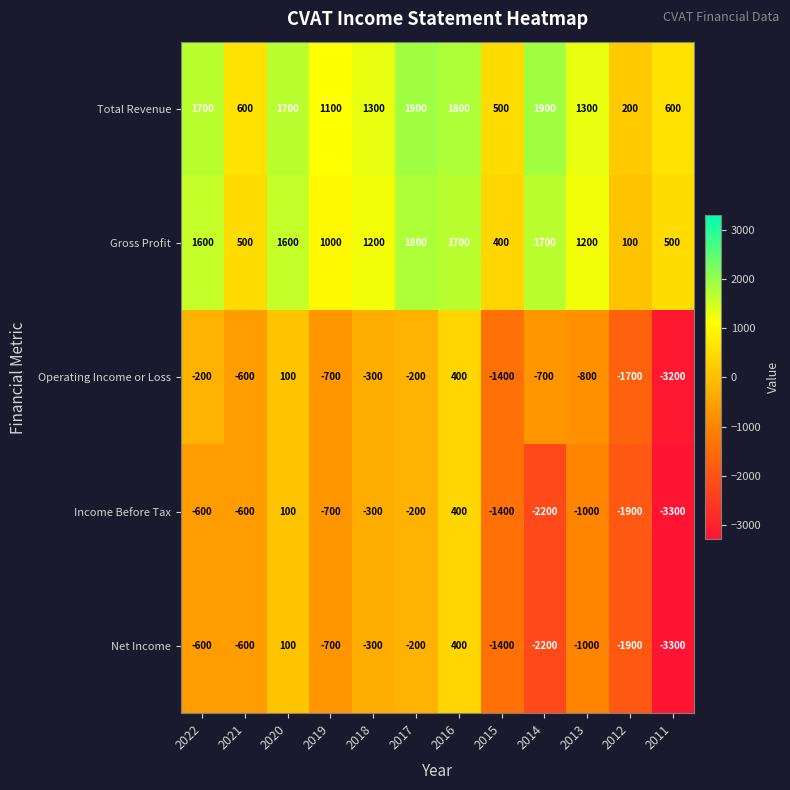

What is the spread (max minus min) of values at 2015?

1900